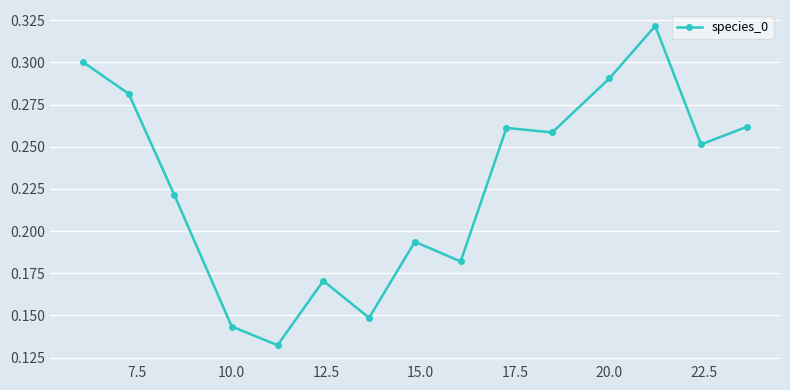

What is the sum of all values?

3.4